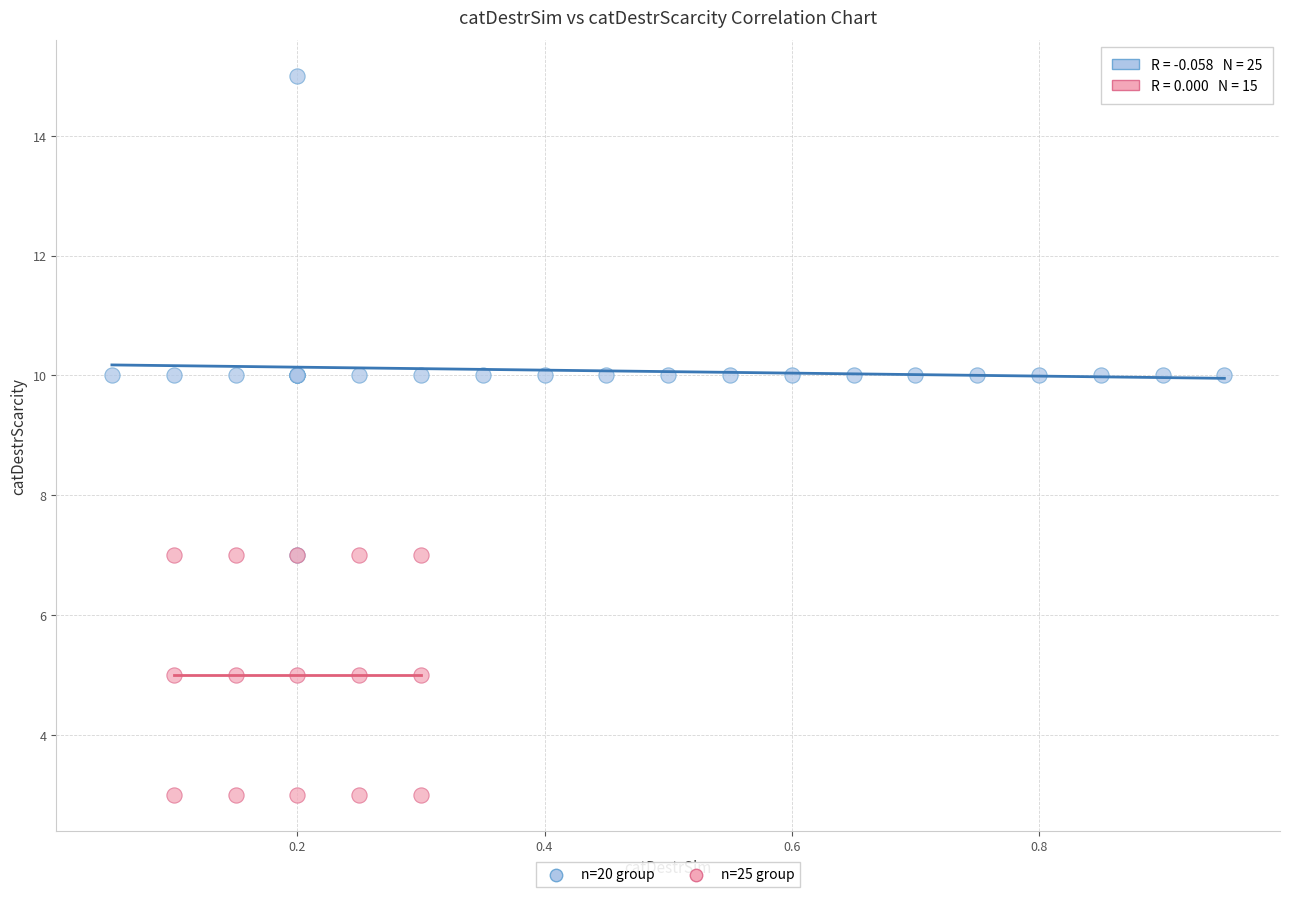

Which series has the widest spread of Y values?

n=20 group